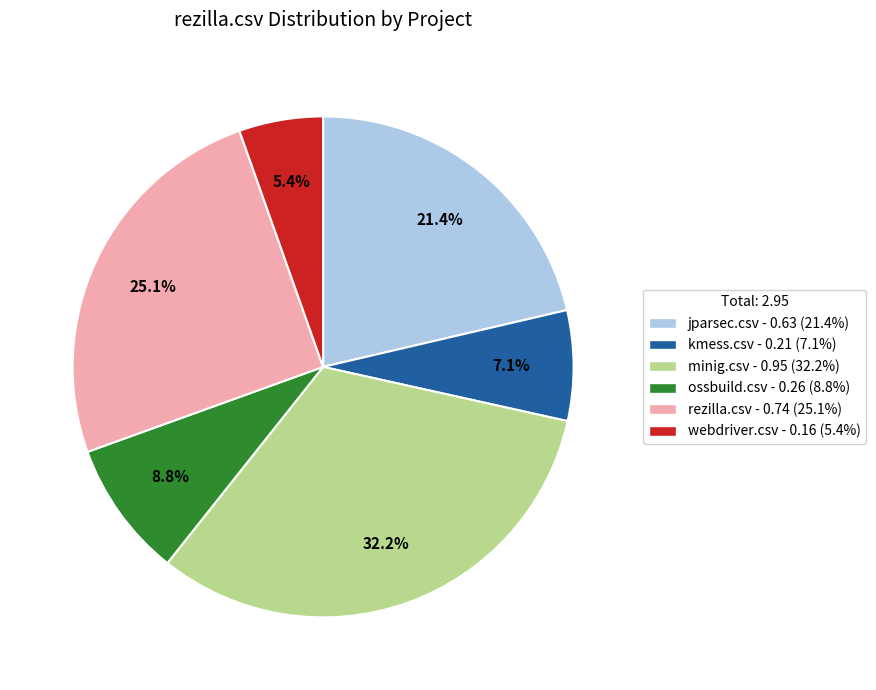

Is the sum of rezilla.csv and webdriver.csv greater than half?

No